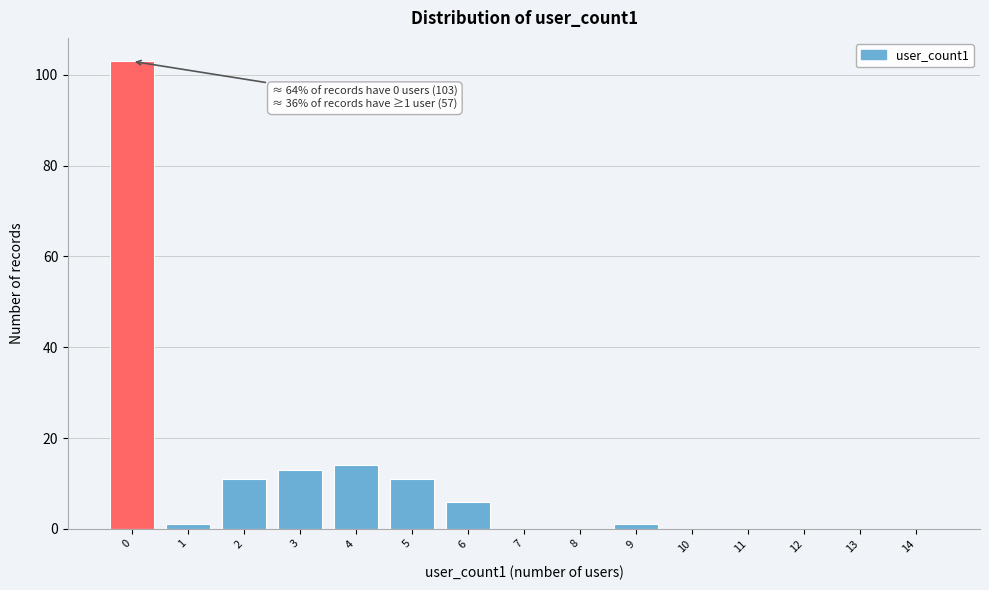

Reading right to left, what are all the values shown in this chart?

14=0	13=0	12=0	11=0	10=0	9=1	8=0	7=0	6=6	5=11	4=14	3=13	2=11	1=1	0=103